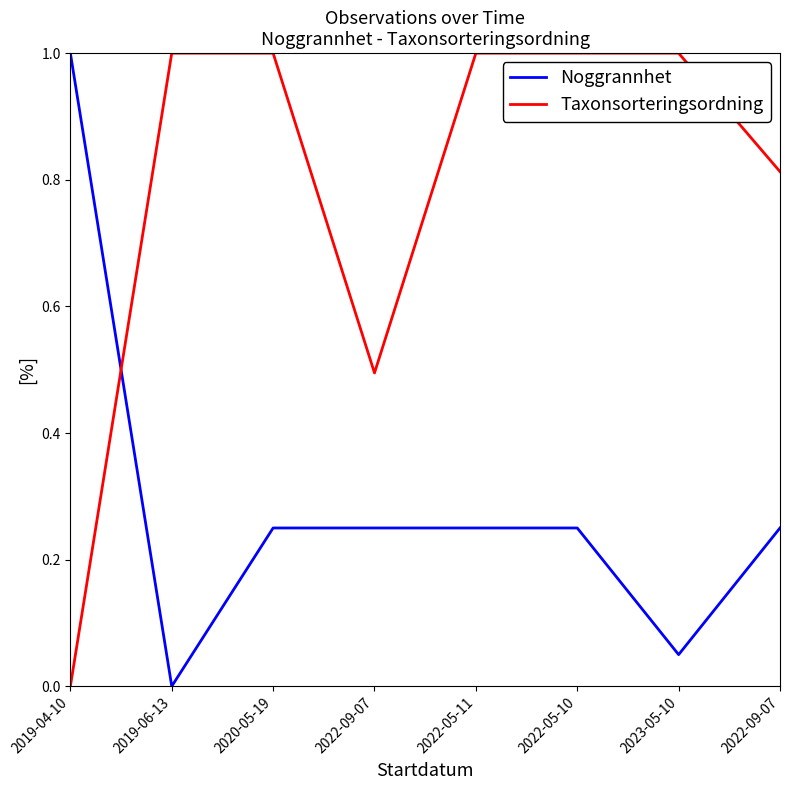

Does the chart have visible grid lines?

No